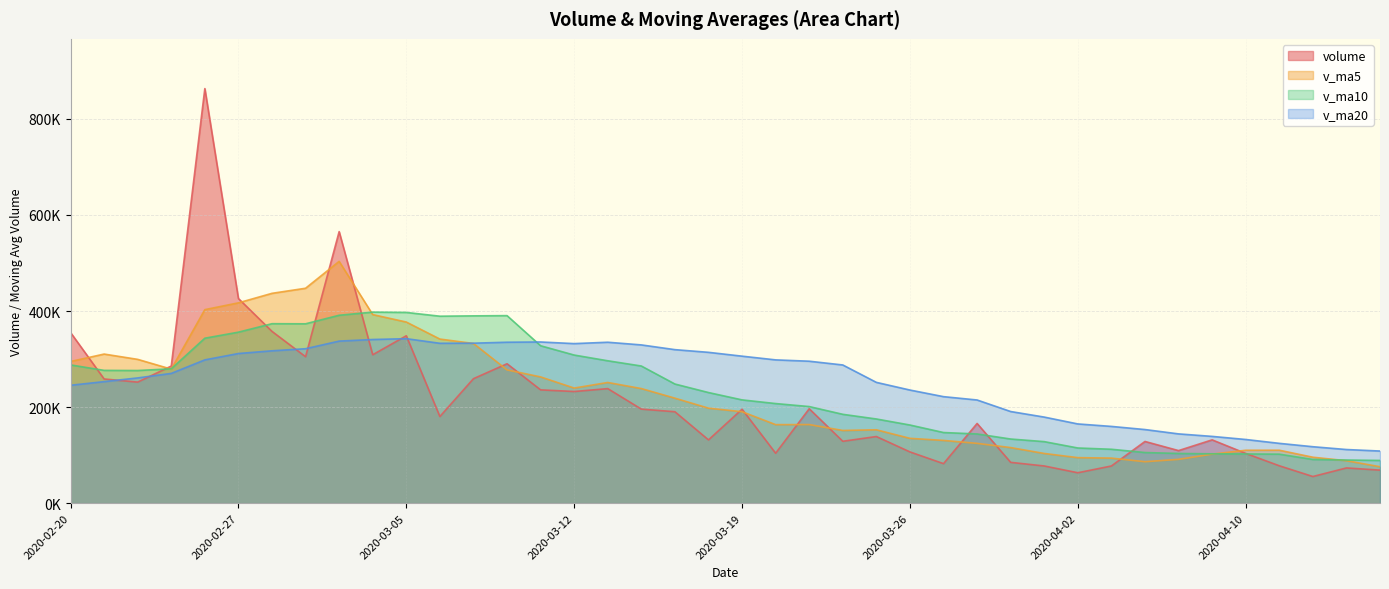

Where do v_ma10 and v_ma5 first cross each other?

2020-02-24 and 2020-02-25